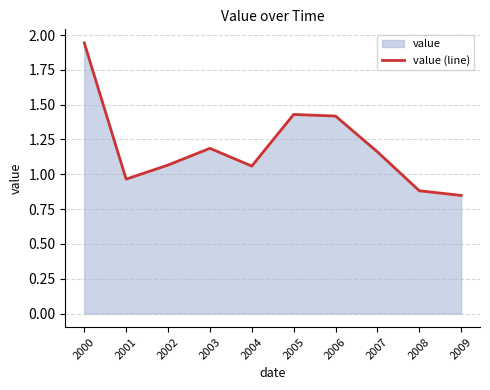

How many interior local peaks (higher than both neighbors) does the data have?

2